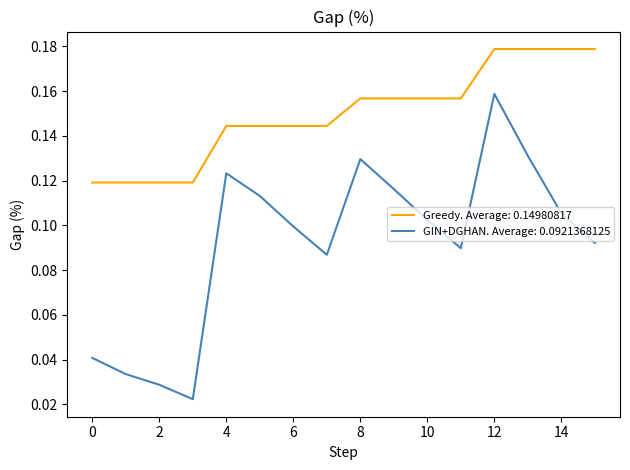

Which series has the widest spread of values?

GIN+DGHAN. Average: 0.0921368125